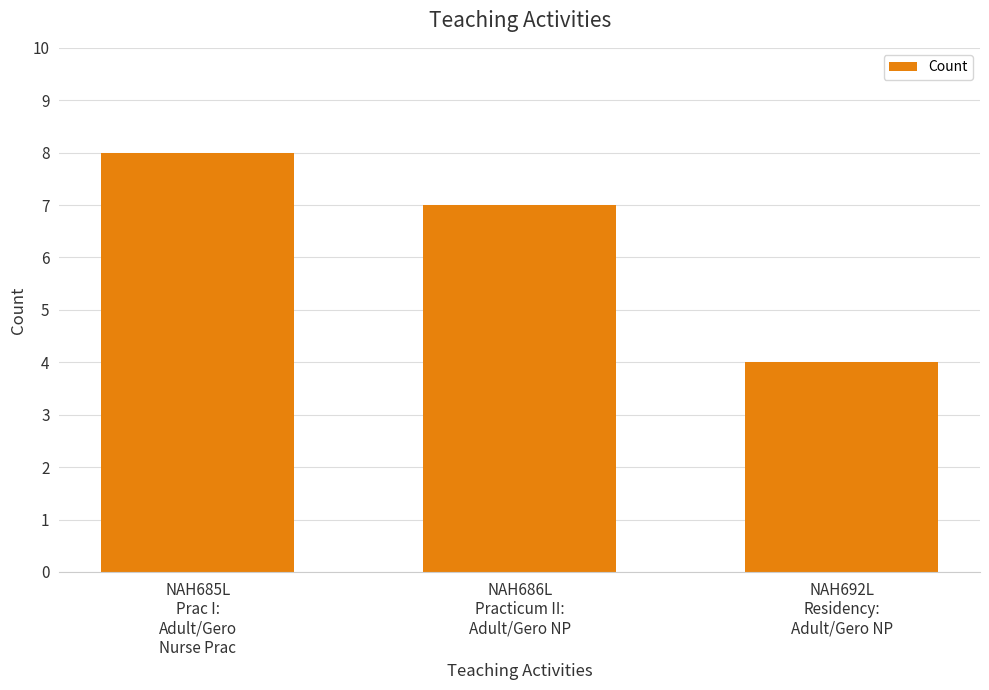

Where does the data first go above 7?

NAH685L
Prac I:
Adult/Gero
Nurse Prac